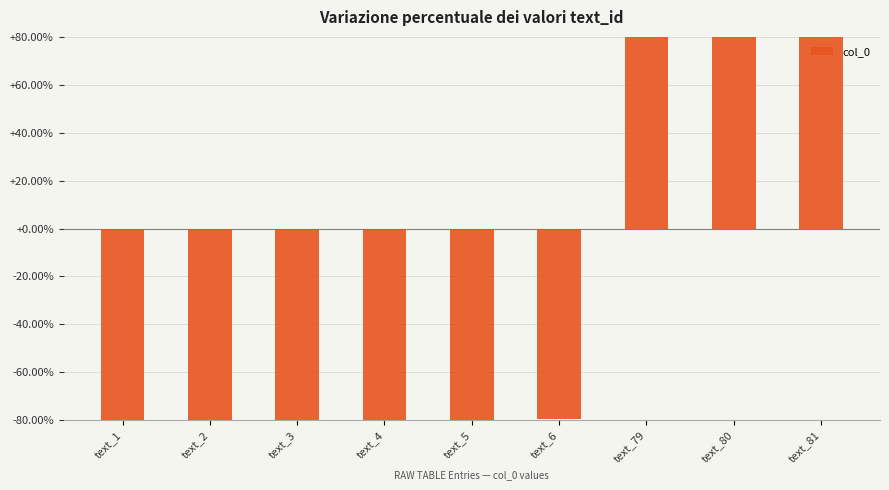

How many categories are shown in the chart?

9